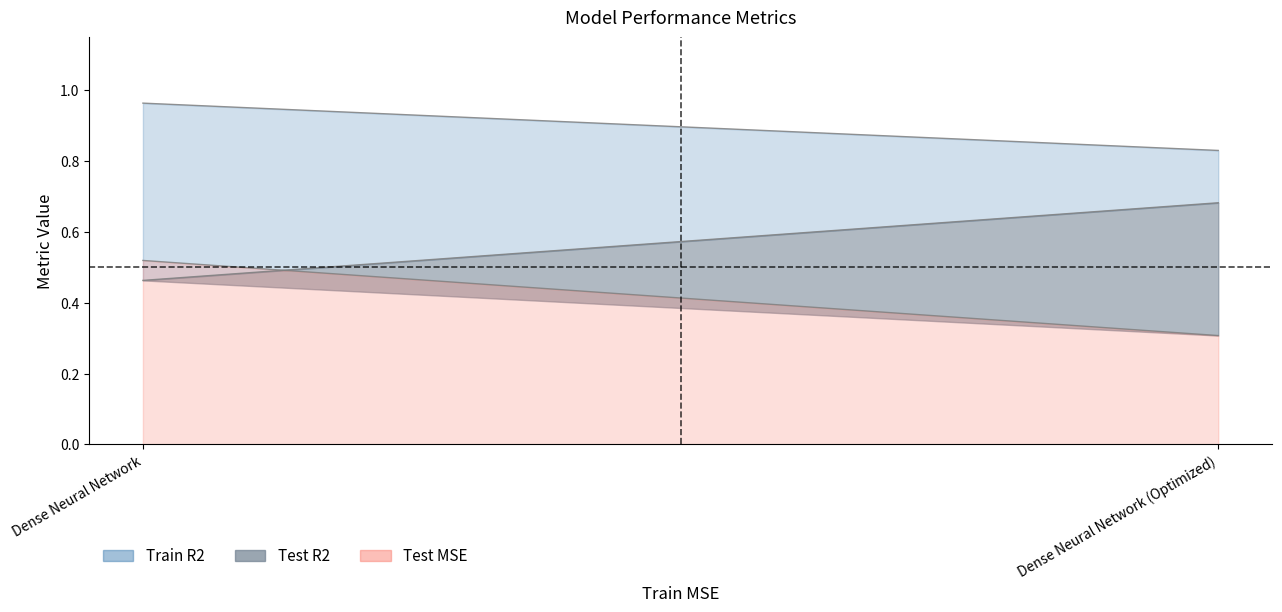

Reading left to right, extract all data points from this chart.

Test MSE: Dense Neural Network=0.5	Dense Neural Network (Optimized)=0.3
Train R2: Dense Neural Network=1.0	Dense Neural Network (Optimized)=0.8
Test R2: Dense Neural Network=0.5	Dense Neural Network (Optimized)=0.7